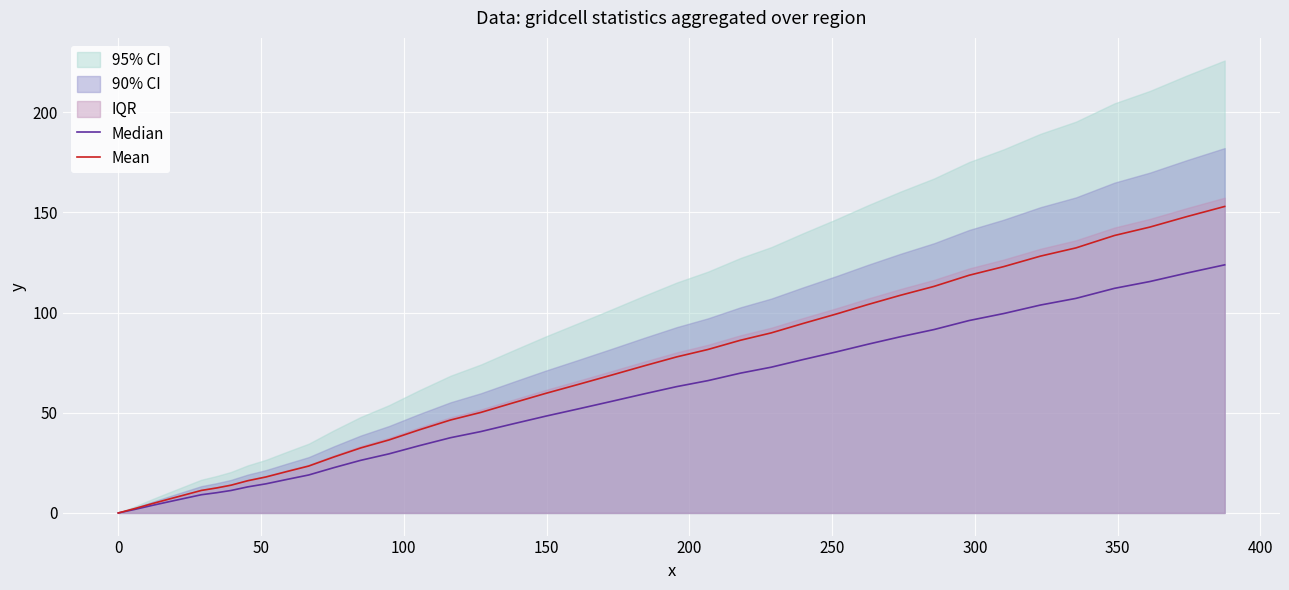

What is the highest value of the Mean series?

153.0